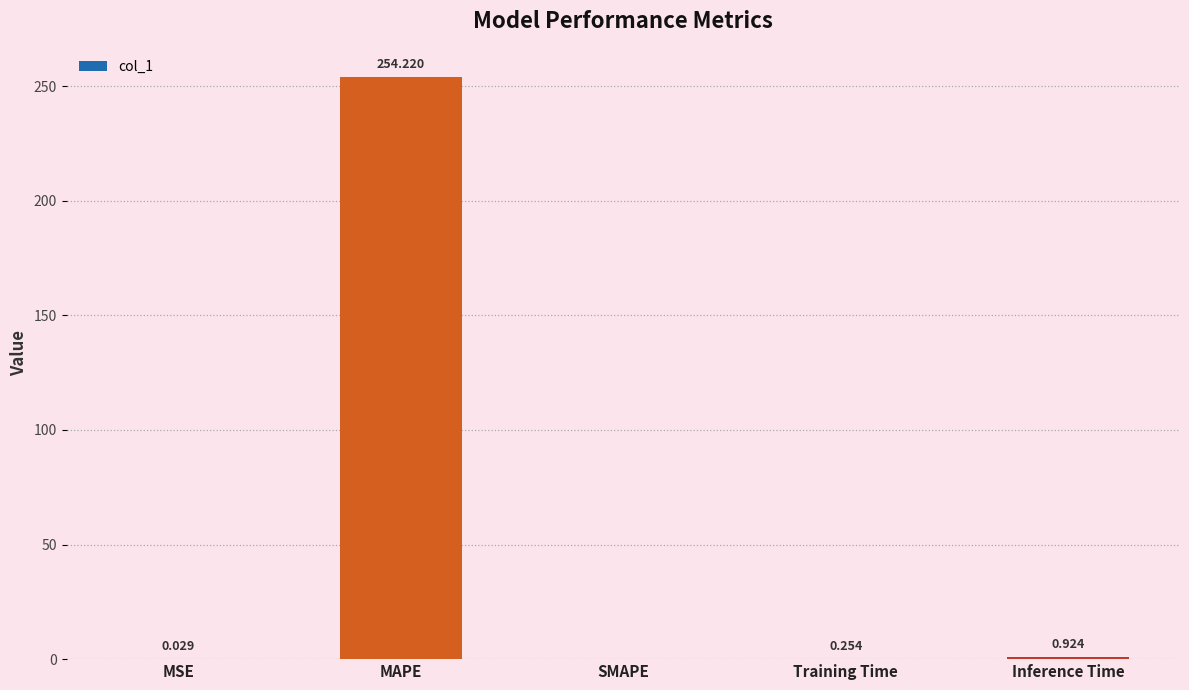

Between SMAPE and Inference Time, which is larger?

Inference Time